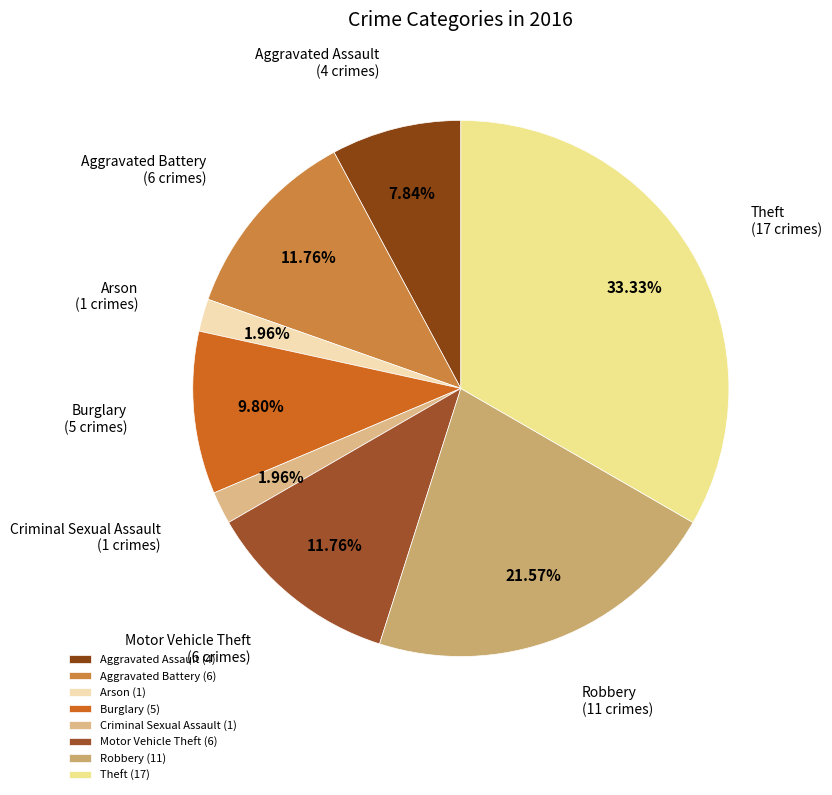

To the nearest percent, what percentage of the pie is Theft?

33%